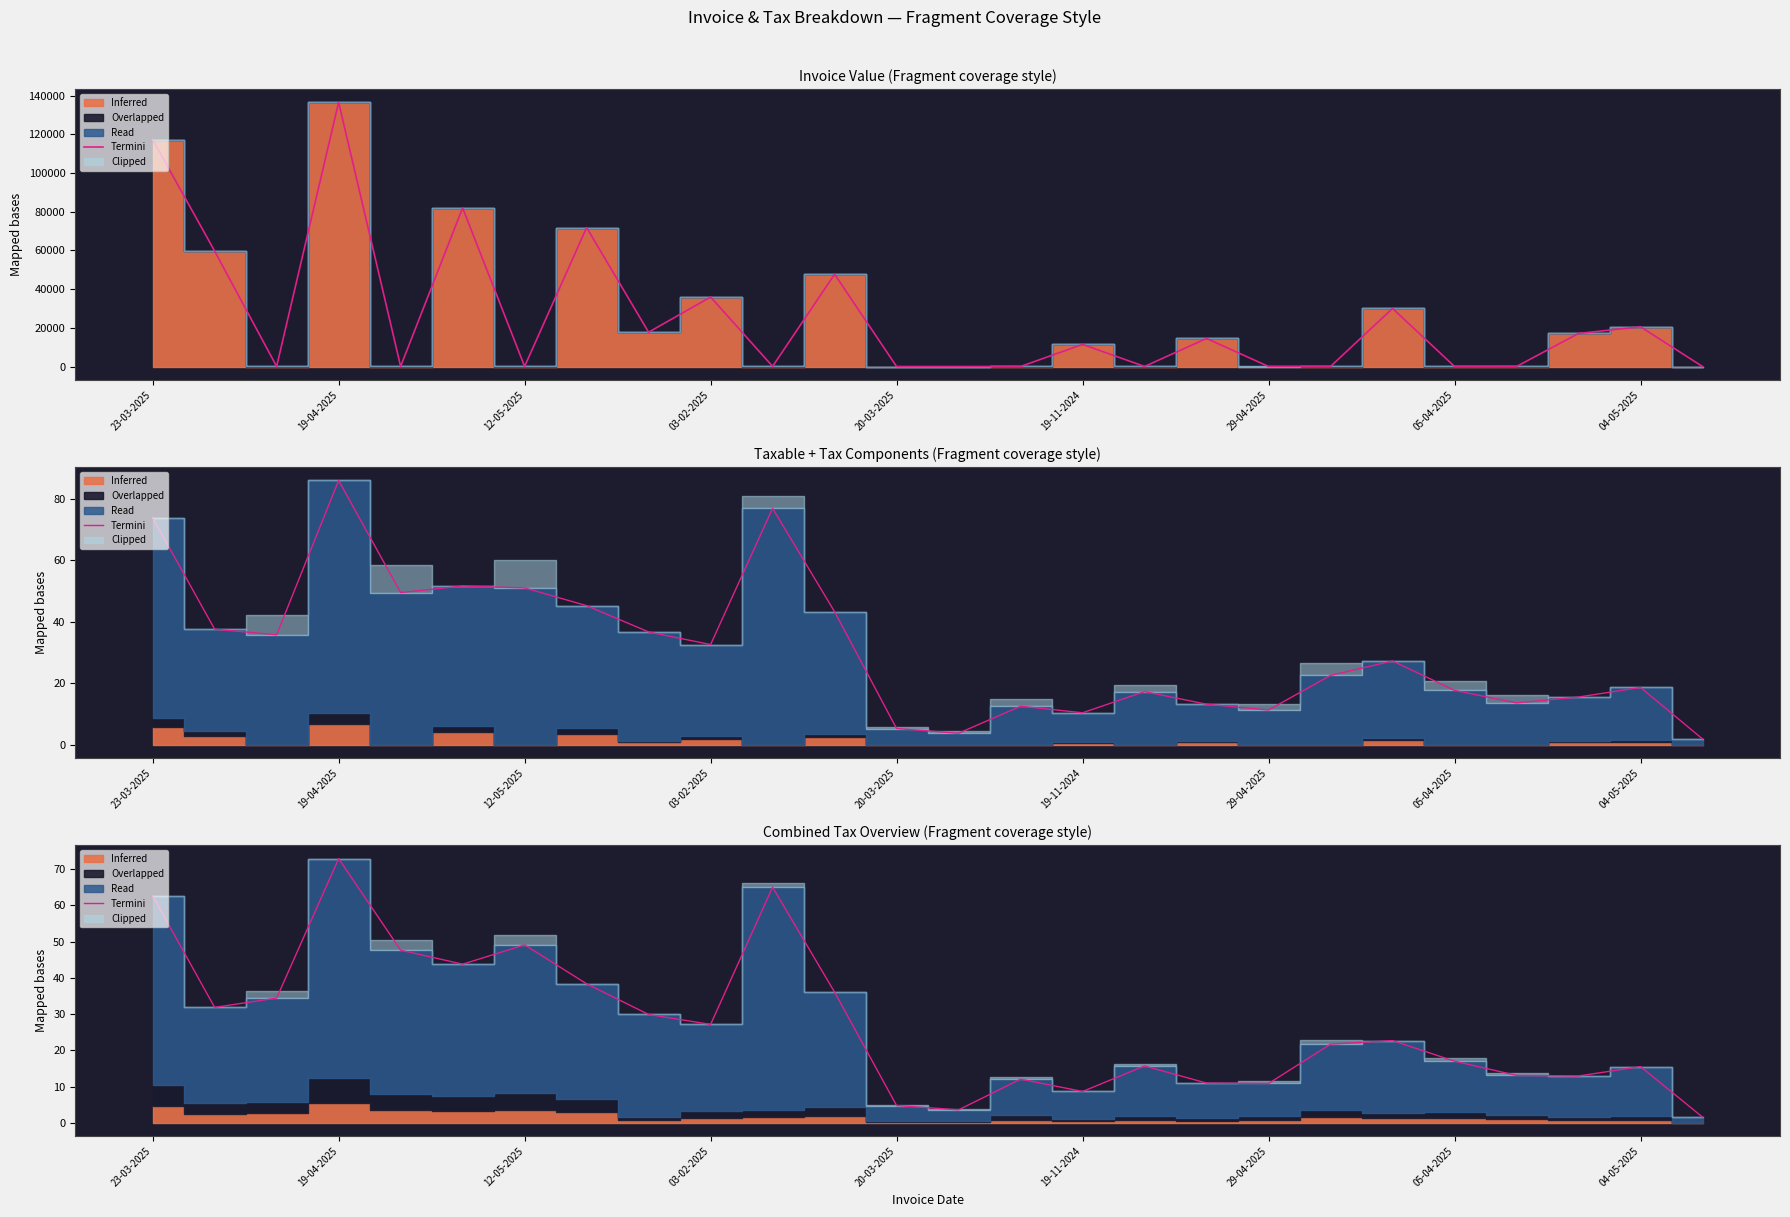

What value does the data have at 04-05-2025?

15.5